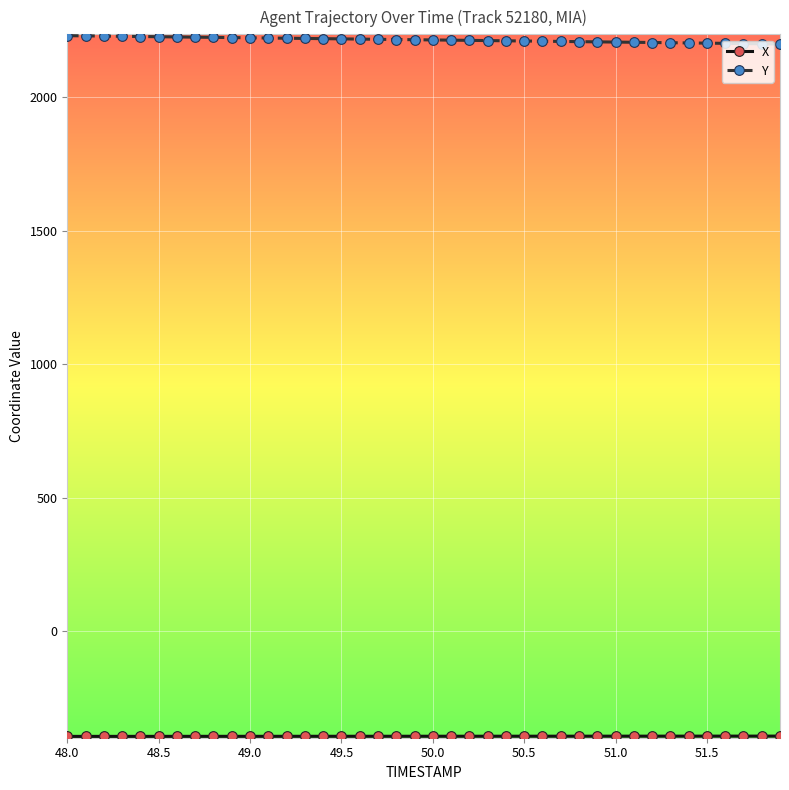

What is the smallest value displayed?

-394.6